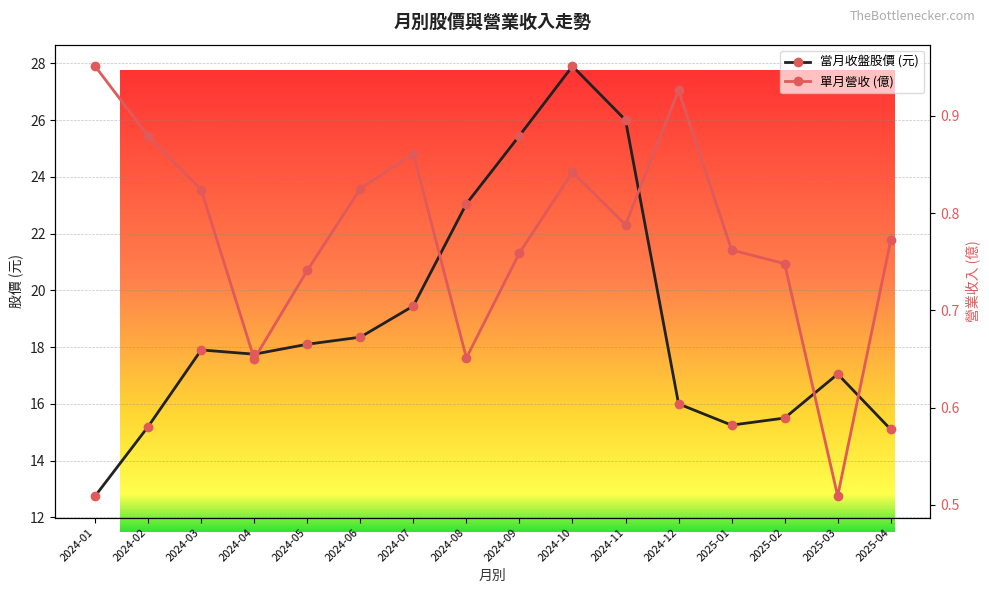

What is the label of the 15th point from the right?

2024-02